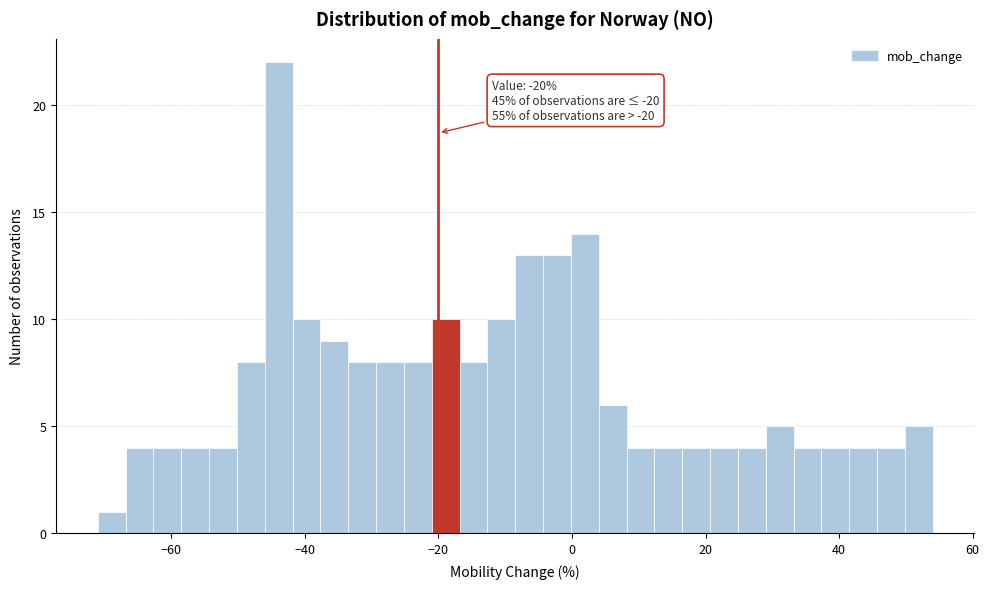

Read against the x-axis, roughly where is the centre of the tallest bar?

-44